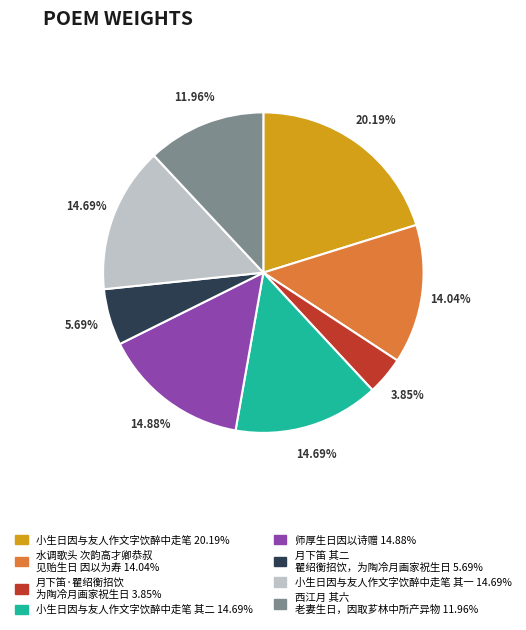

Does any single category account for the majority?

No